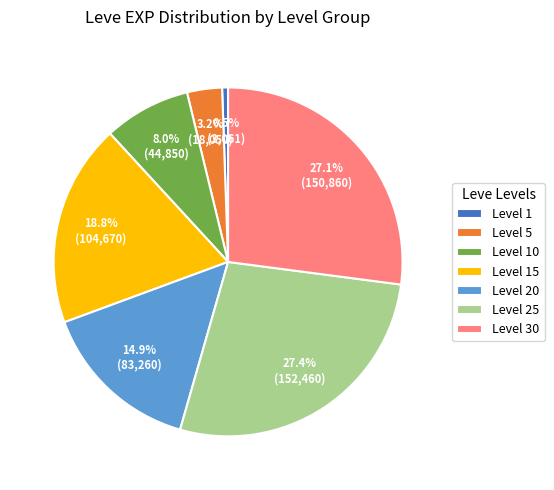

How many segments does this pie chart have?

7